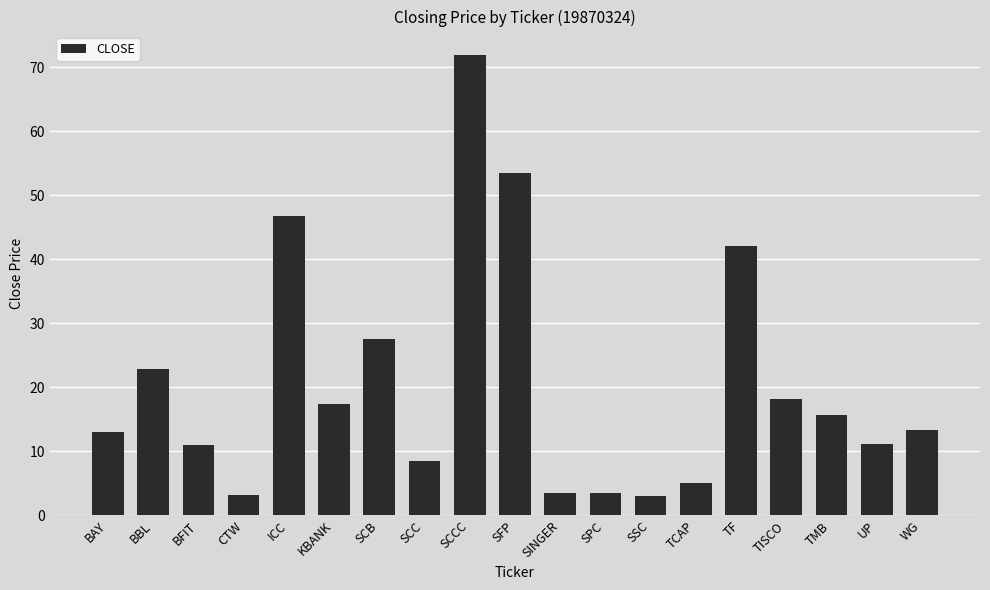

What is the difference between the maximum and minimum values?

68.9